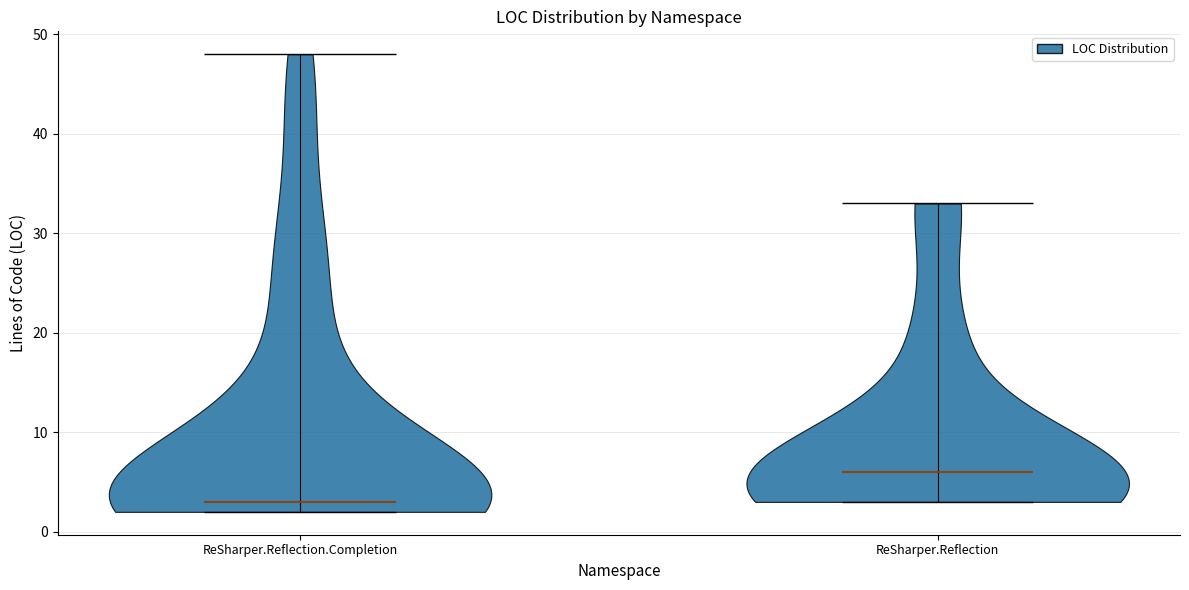

Which violin has the highest median line?

ReSharper.Reflection